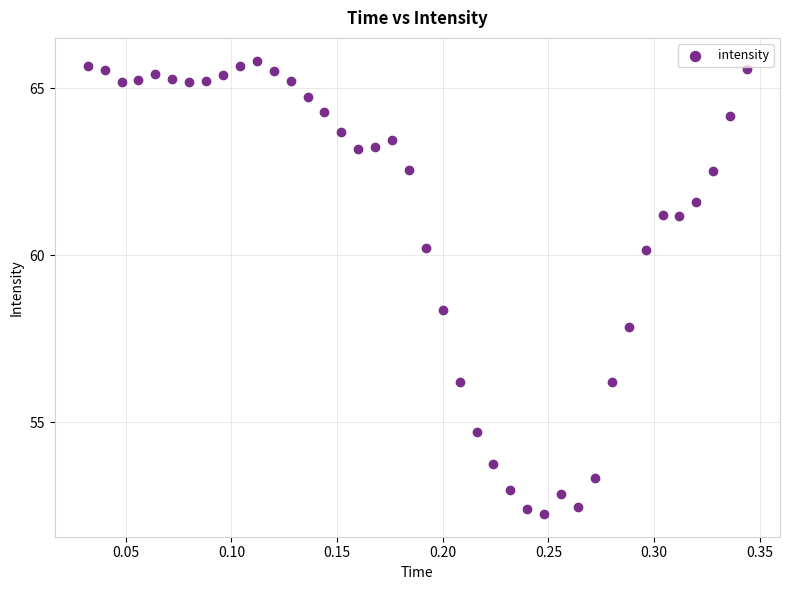

What is the range of X values (max minus min)?

0.3